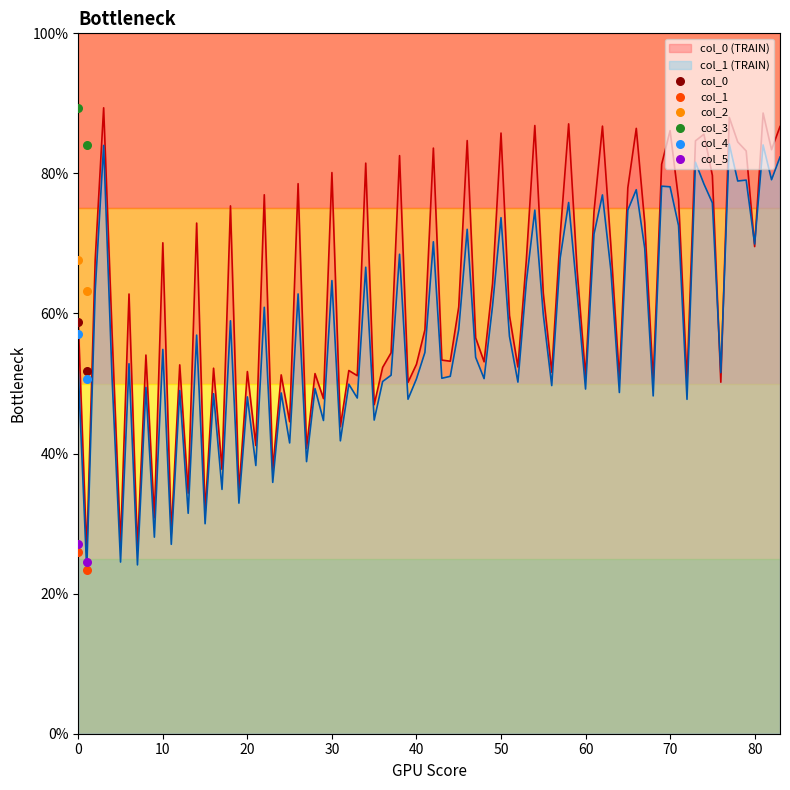

Which series contains the lowest Y value?

col_1